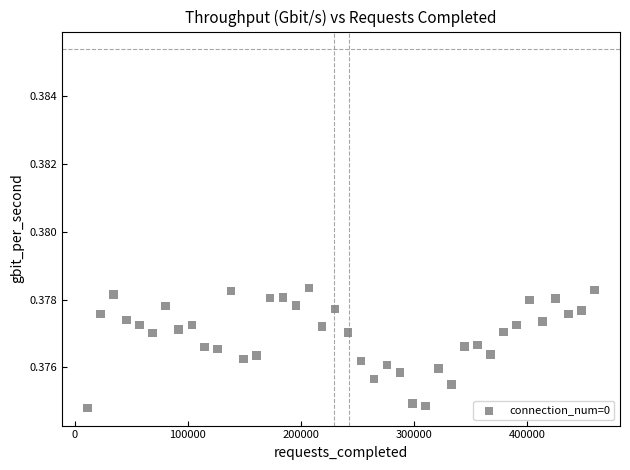

What is the range of X values (max minus min)?

448299.0